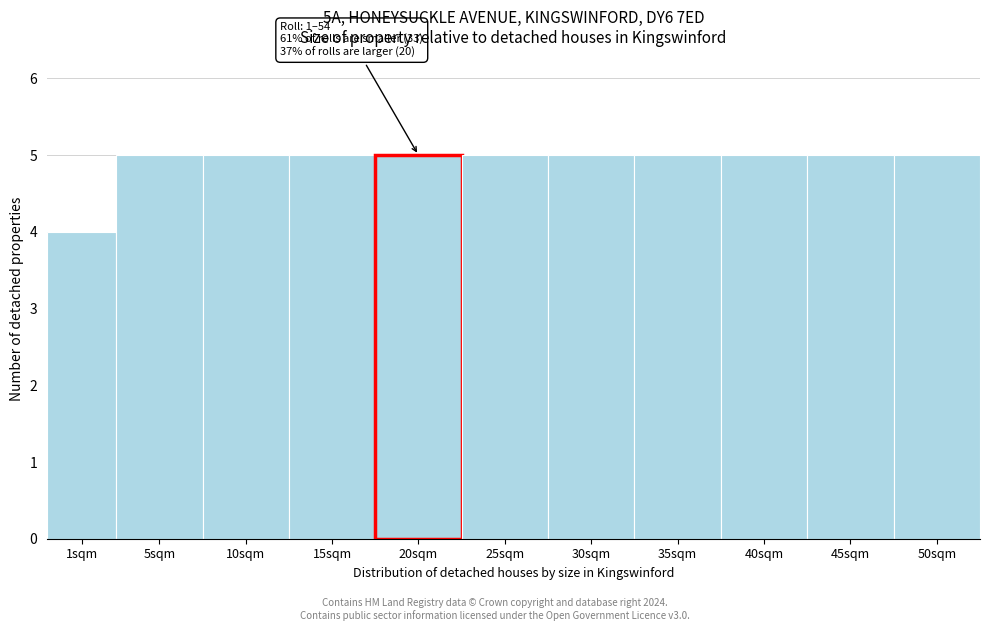

Reading left to right, extract all data points from this chart.

4	5	5	5	5	5	5	5	5	5	5